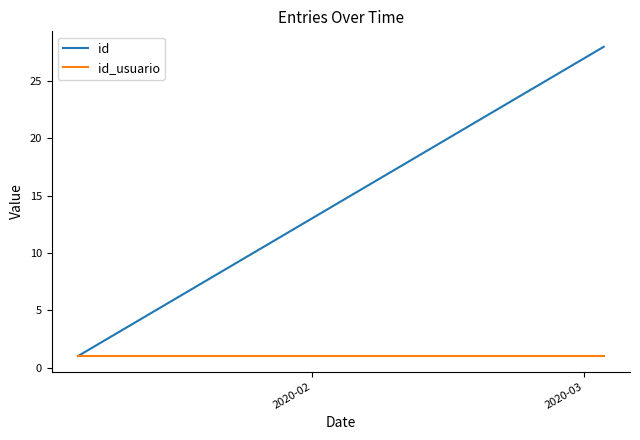

Which series has the largest total across all categories?

id